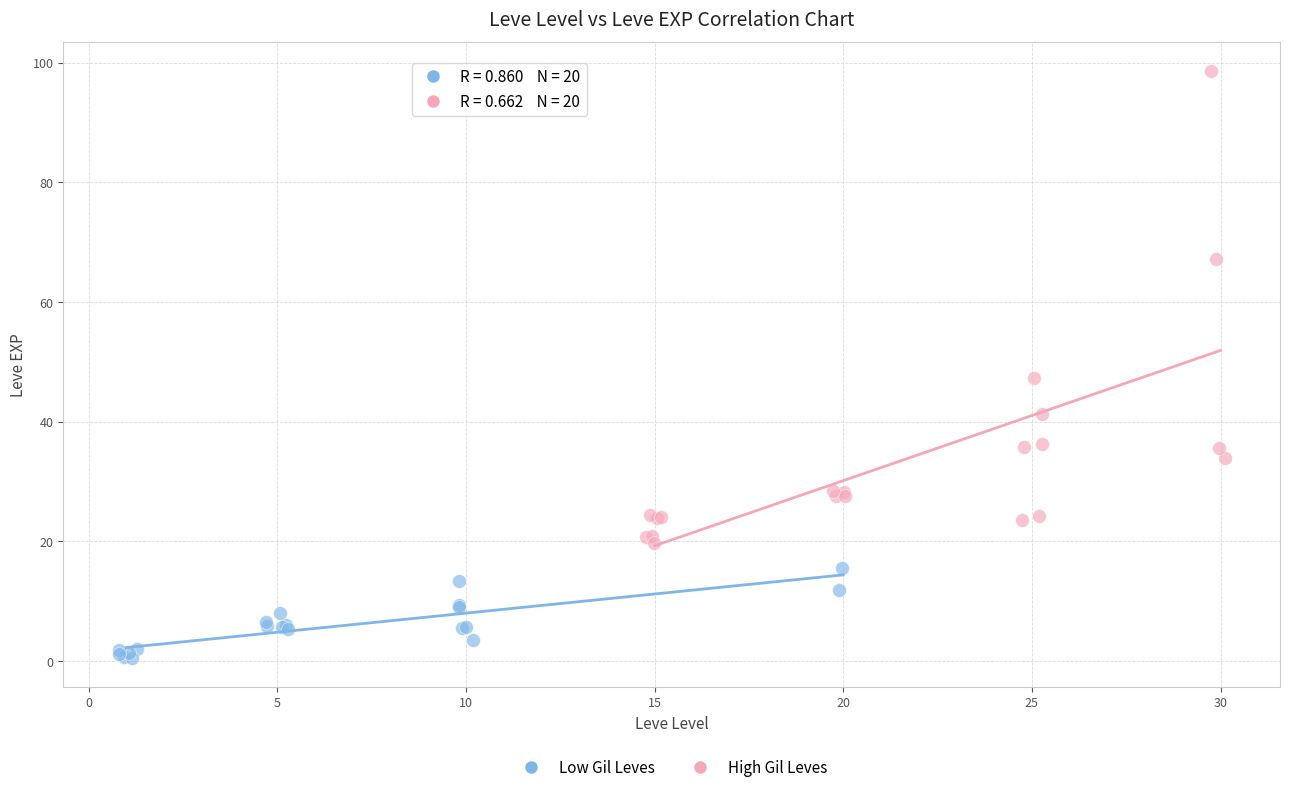

What are all the series names shown in the legend?

Low Gil Leves, High Gil Leves